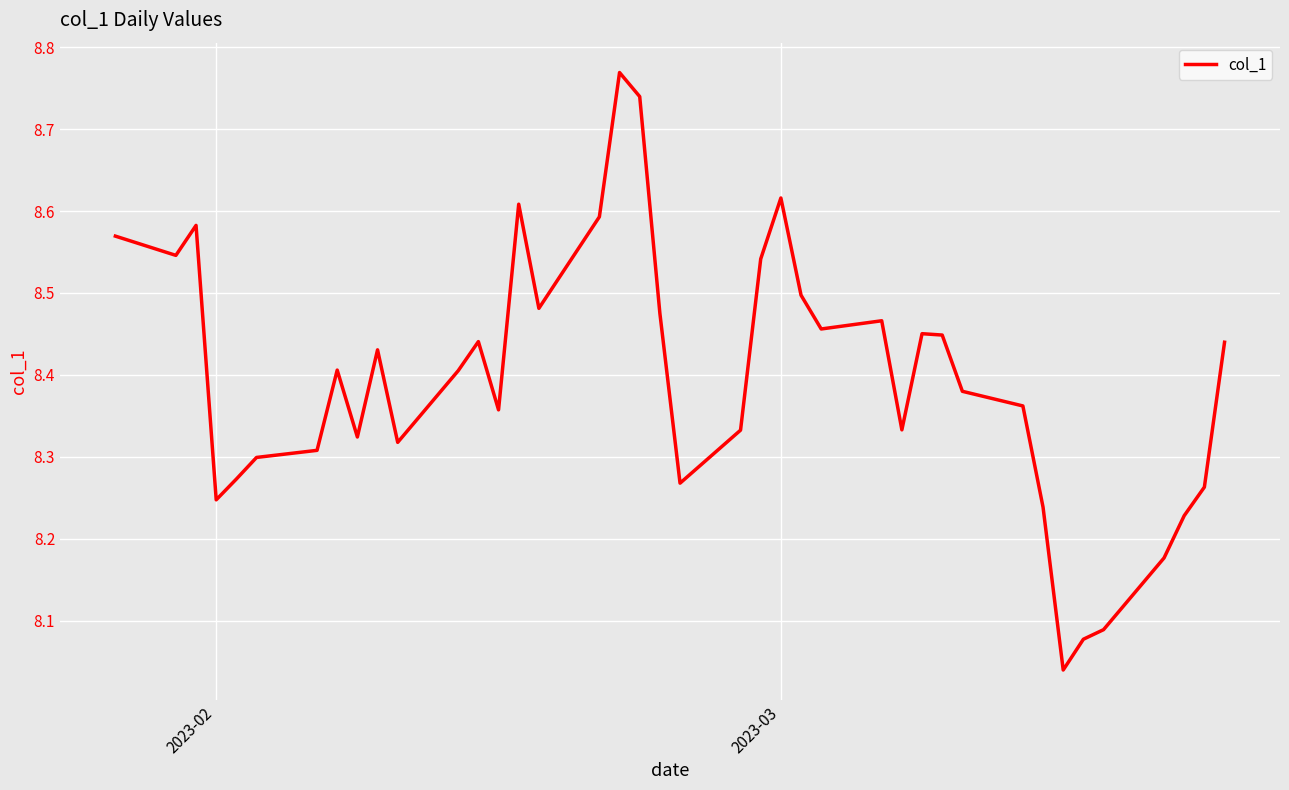

What is the difference between the maximum and minimum values?

0.7